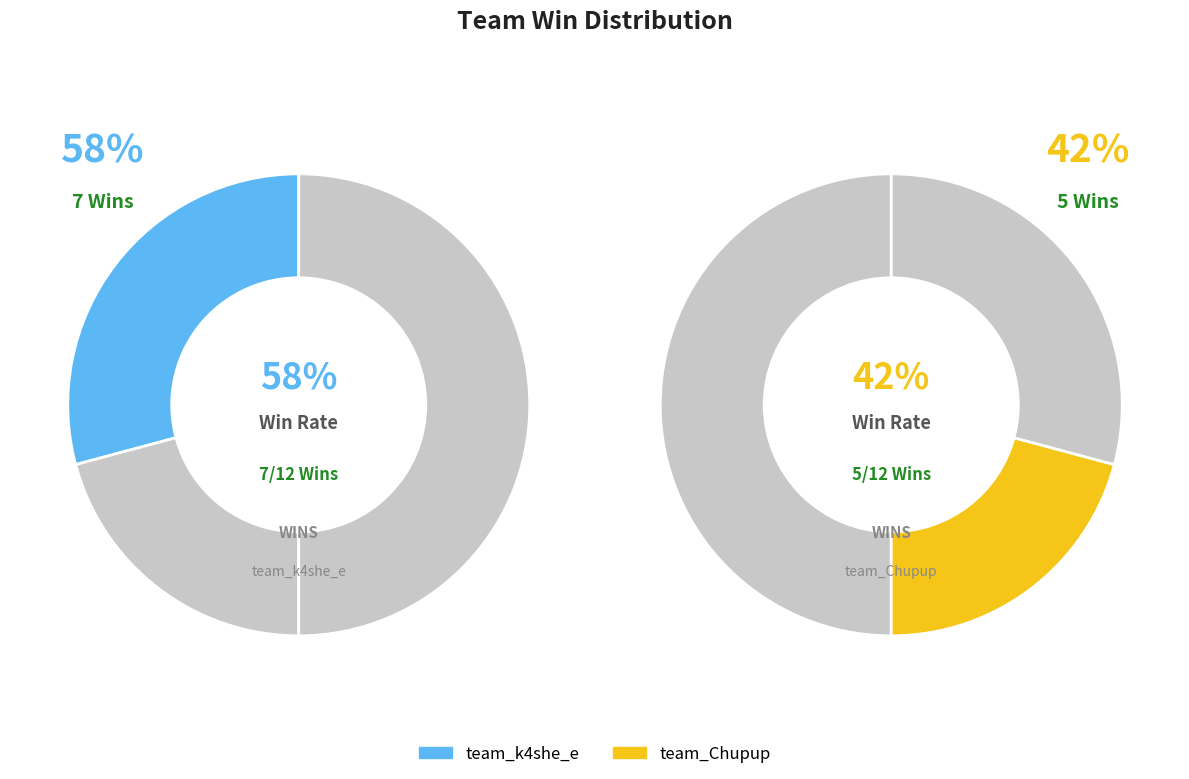

Which slice is the smallest?

team_Chupup